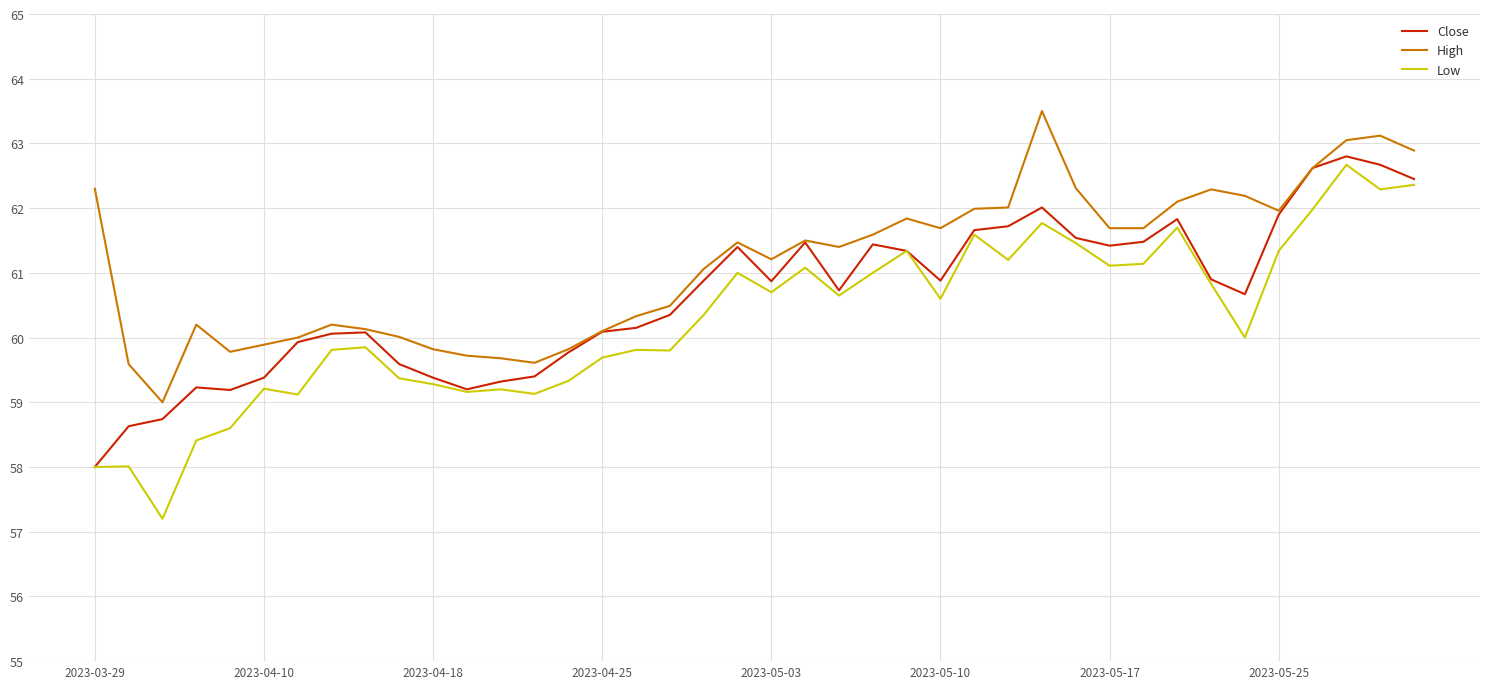

List the series in order of their overall mean, lowest first.

Low, Close, High